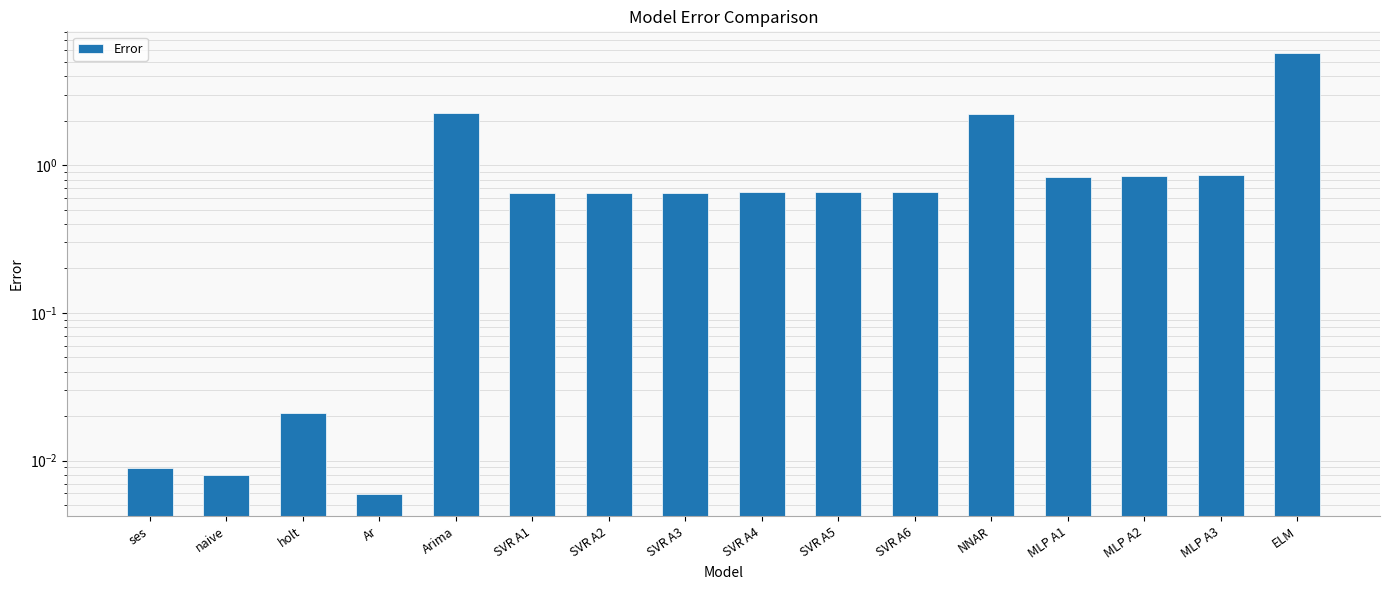

What is the difference between the values at ELM and SVR A3?

5.1